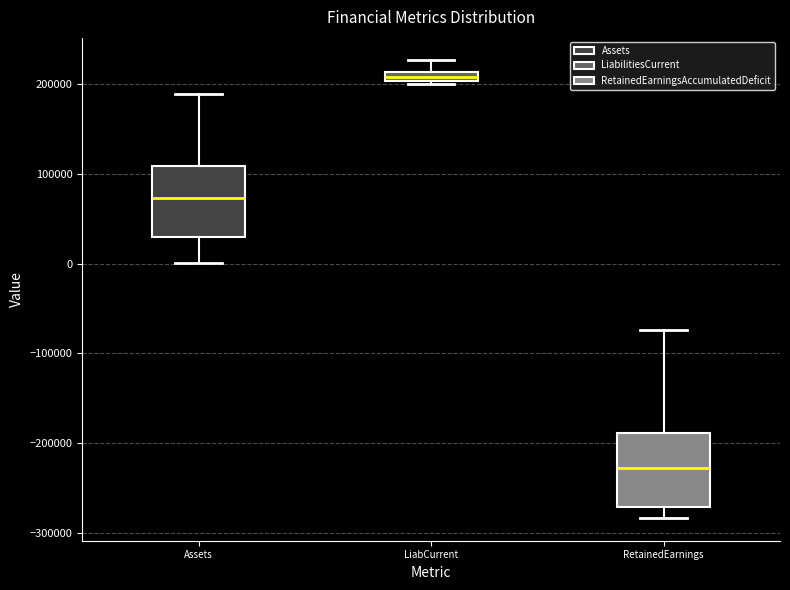

Which box has the highest median line?

LiabCurrent